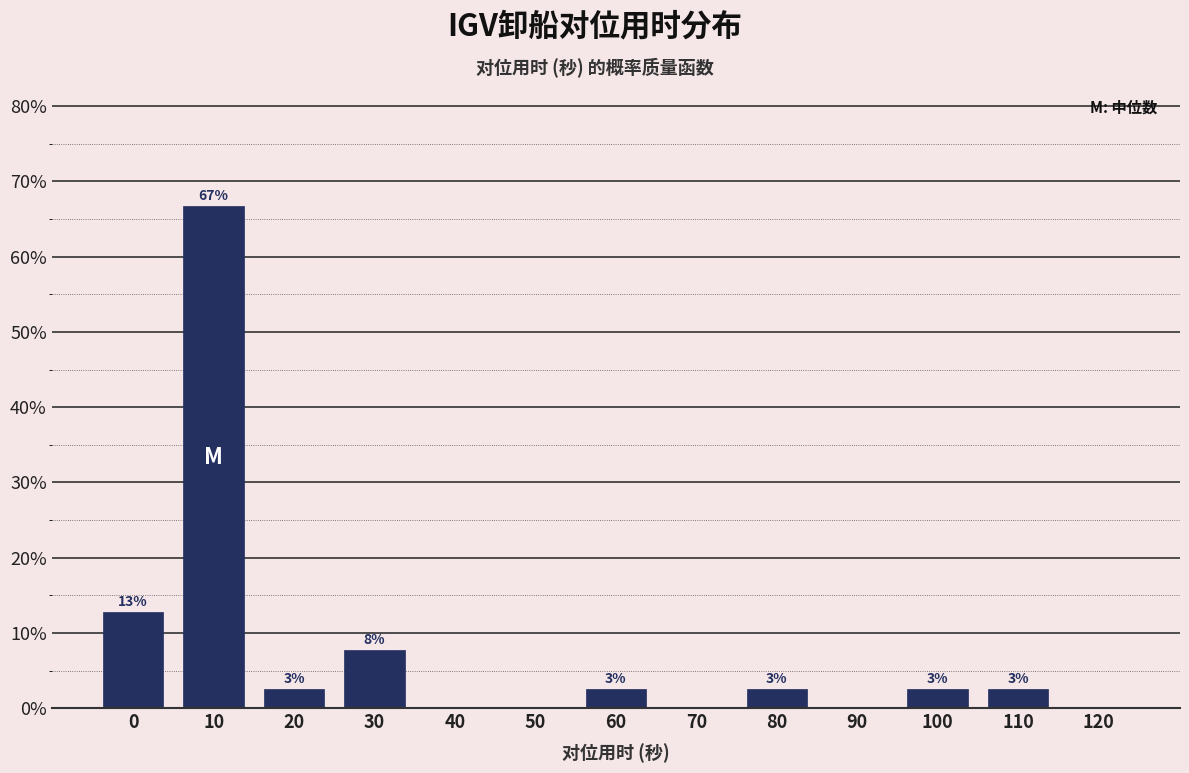

Are the bars horizontal?

No